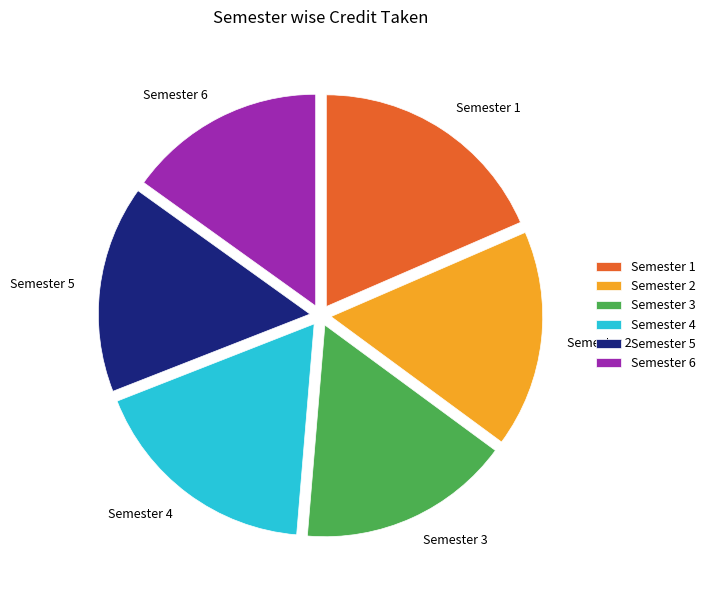

True or false: Semester 1 accounts for 18% of the total.

True